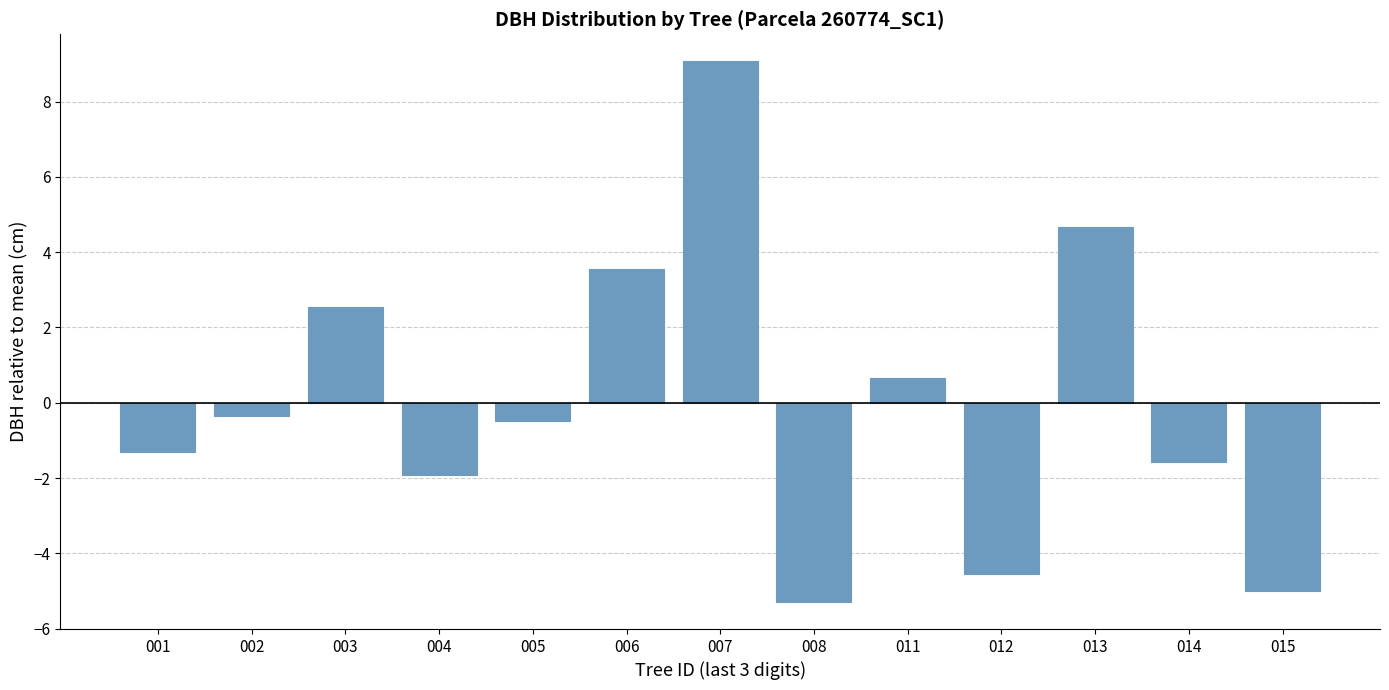

Which label corresponds to the largest value in the chart?

007